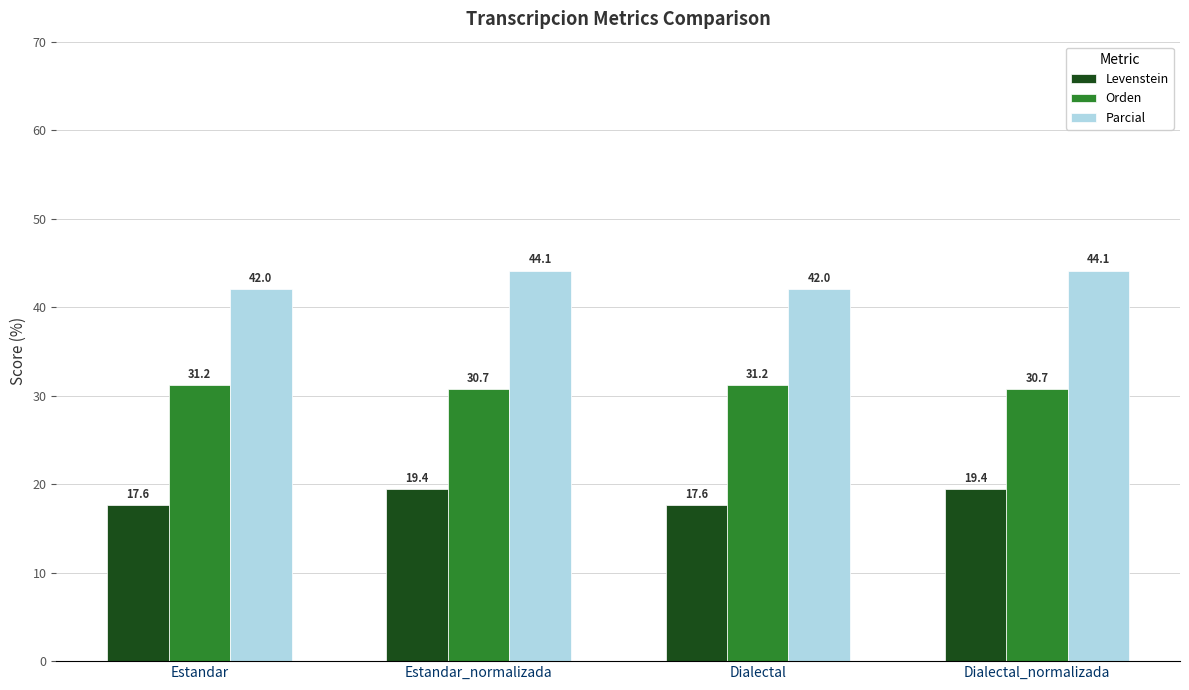

At which label does Orden first exceed 31?

Estandar